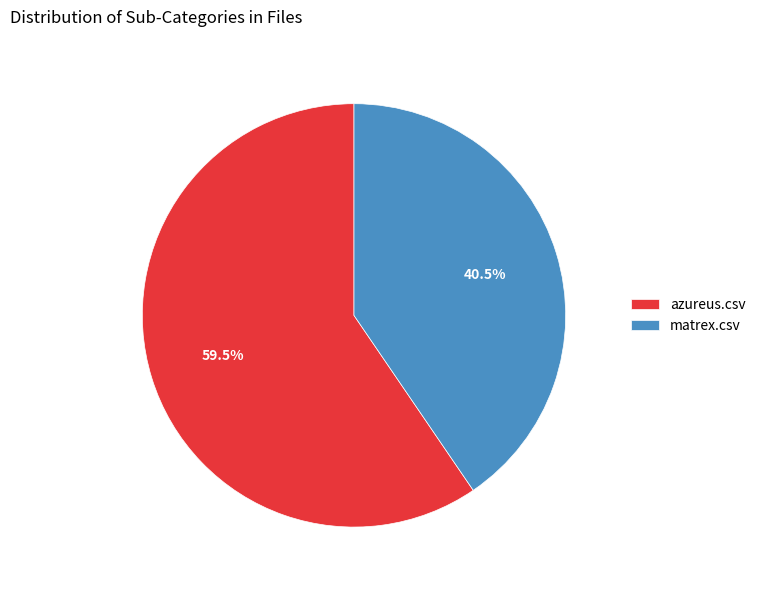

Combined, do azureus.csv and matrex.csv account for over 50%?

Yes